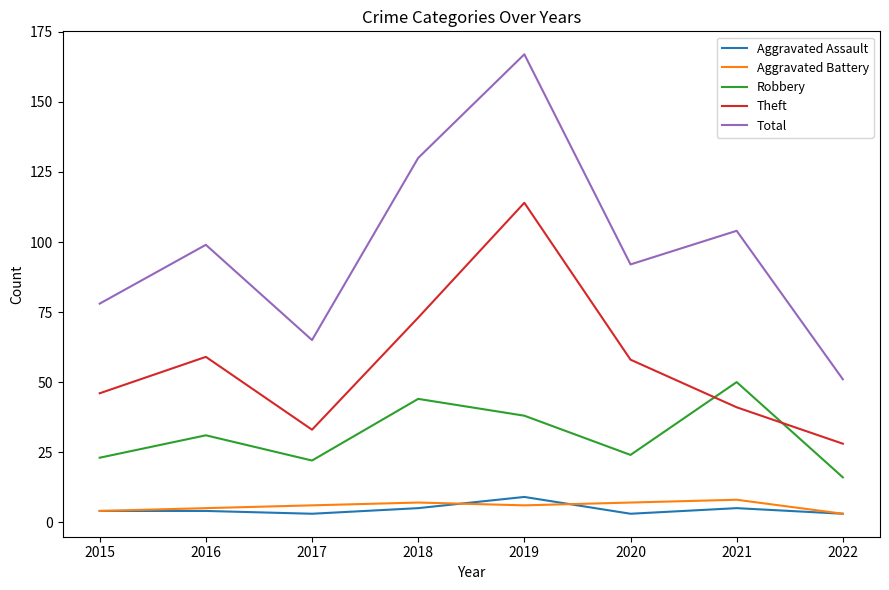

What is the average value of the Total series?

98